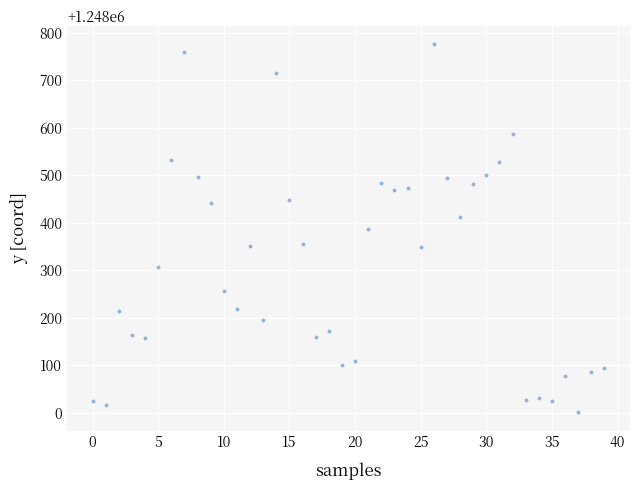

What is the range of Y values (max minus min)?

774.0